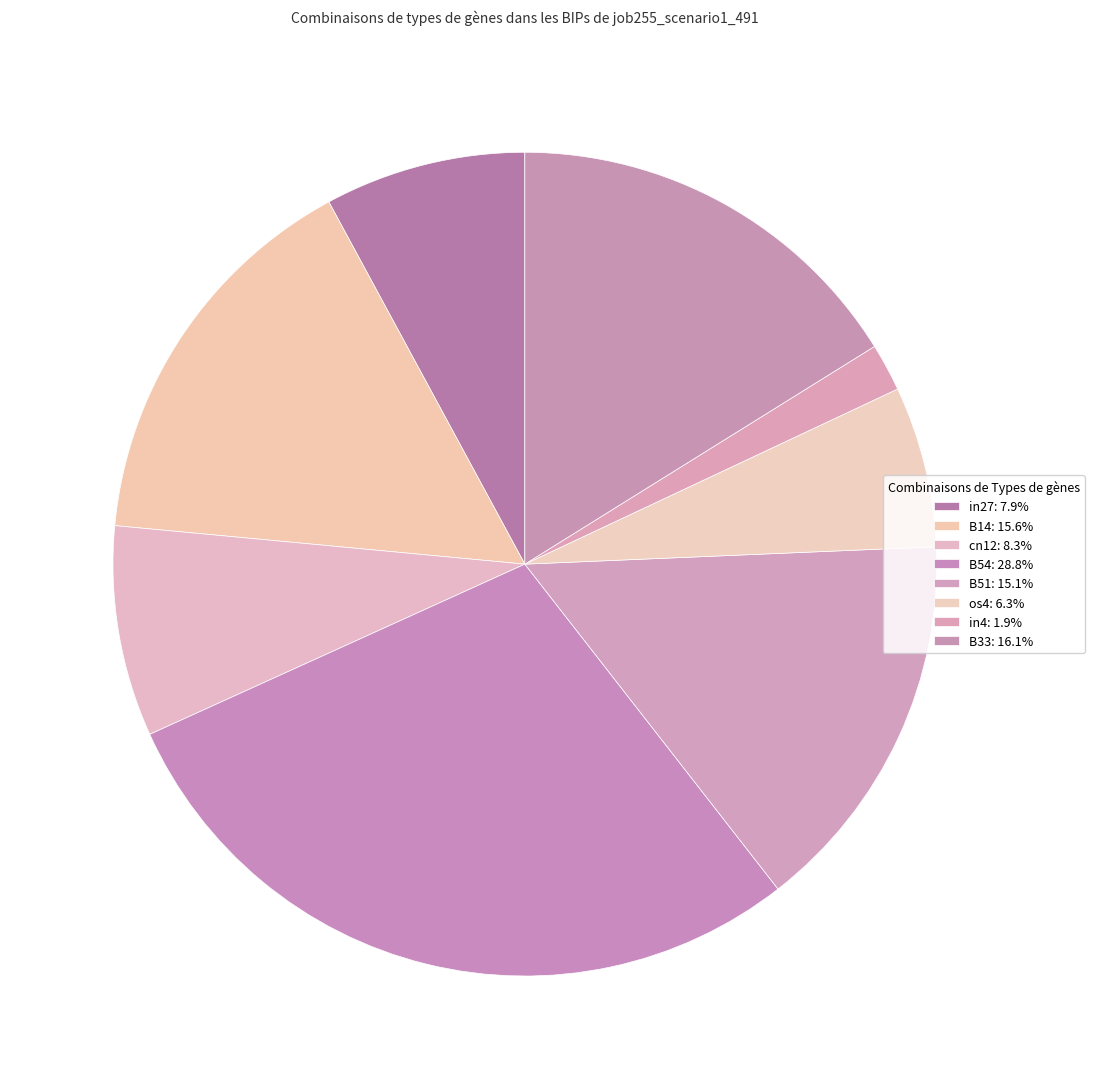

How many segments does this pie chart have?

8